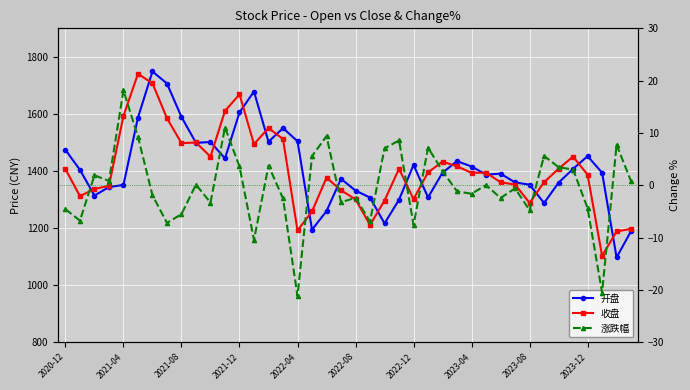

At how many categories does at least one series exceed 195?

40